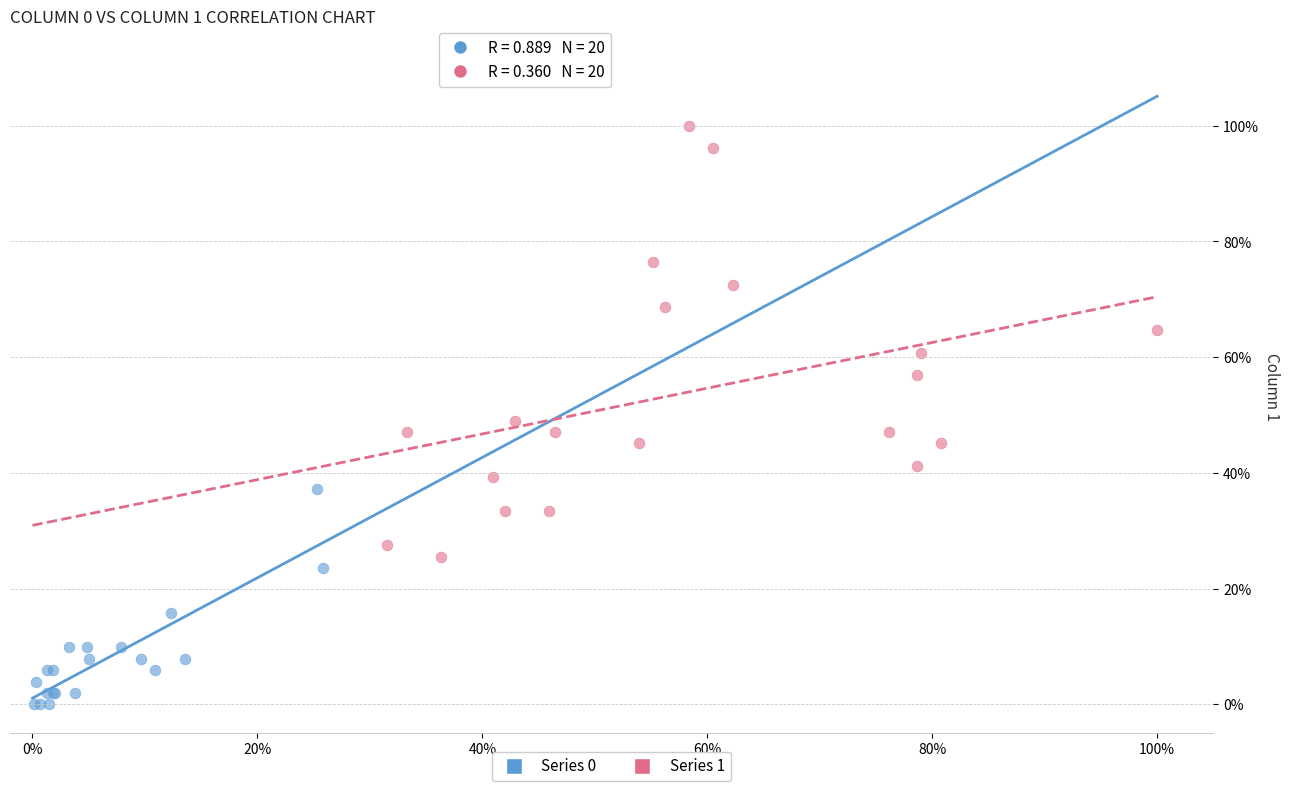

Which series has the largest Y range (max minus min)?

Series 1